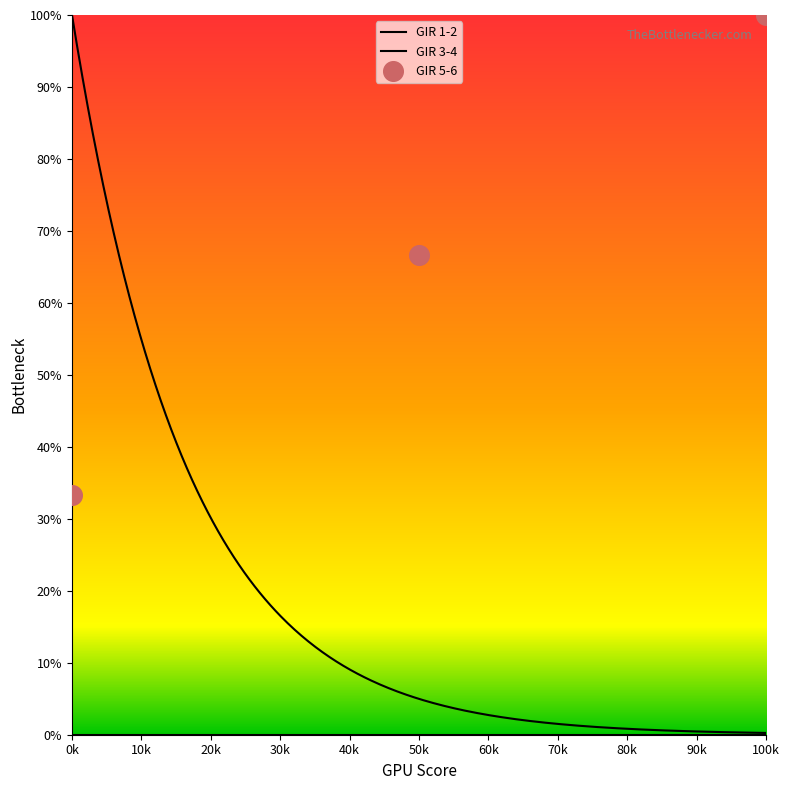

What is the change in value from 50k to 100k?

+33.3